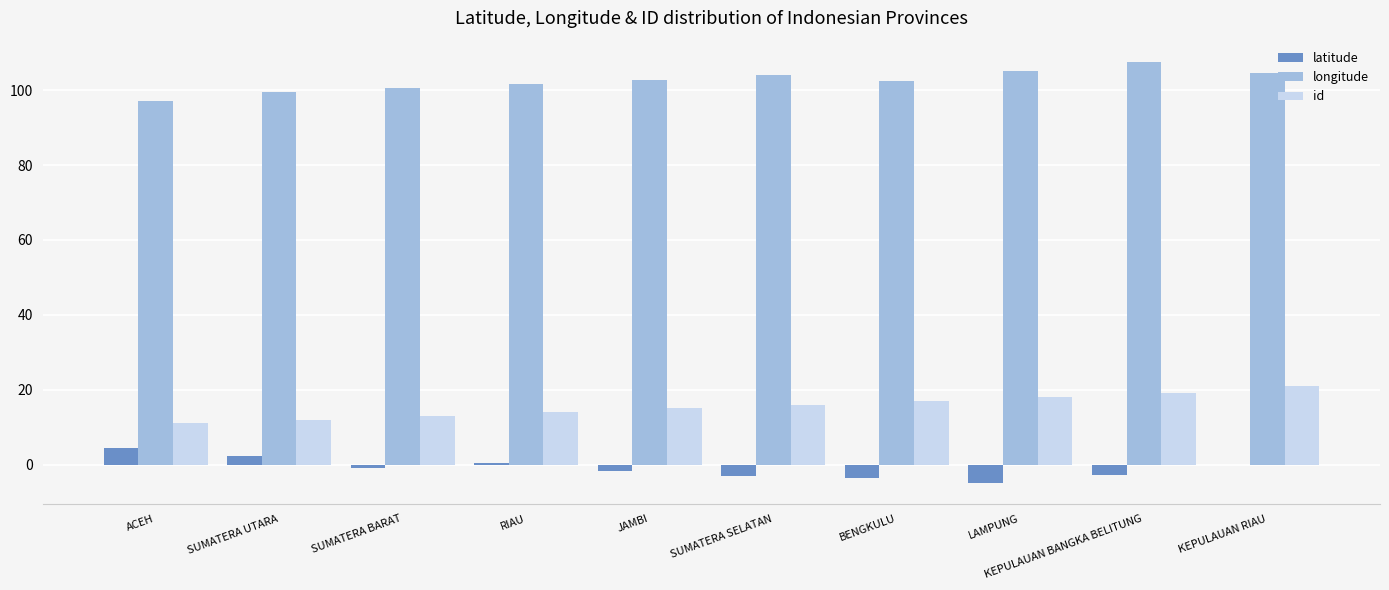

At which label does latitude first exceed 0?

ACEH